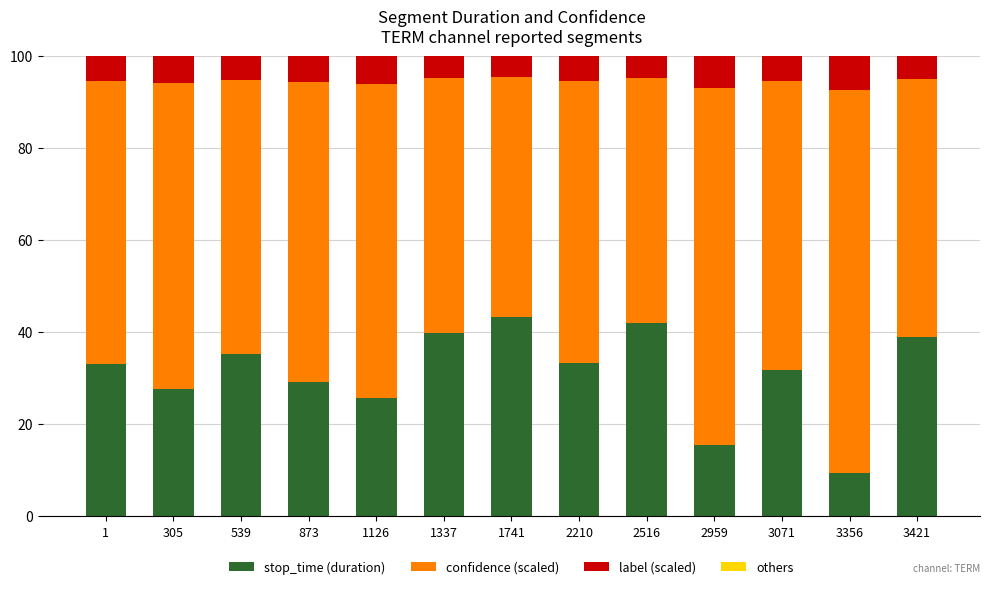

What is the sum of all stop_time (duration) values?

404.4